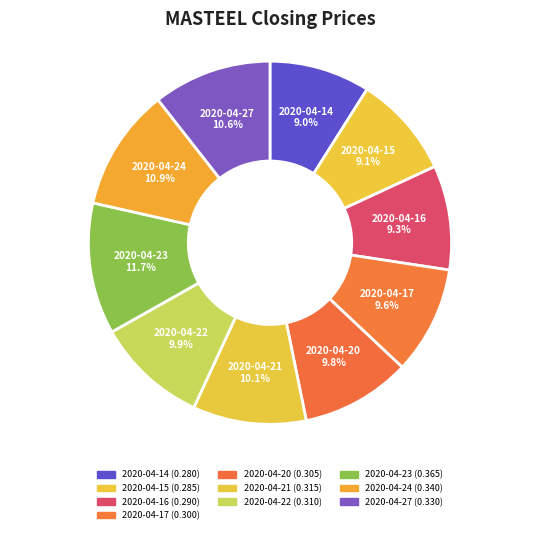

Which category has the biggest portion of the pie?

2020-04-23